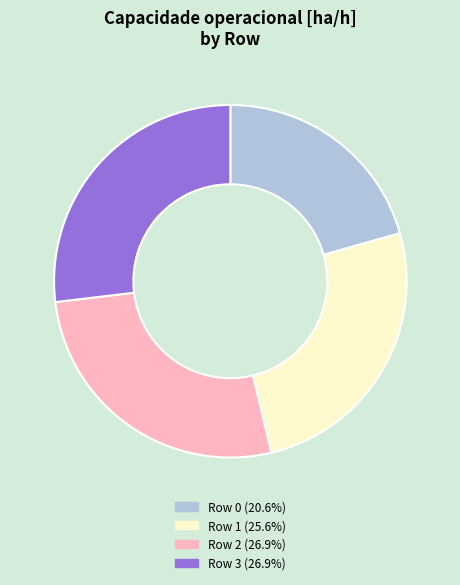

Is it true that Row 1 is 26% of the pie?

True